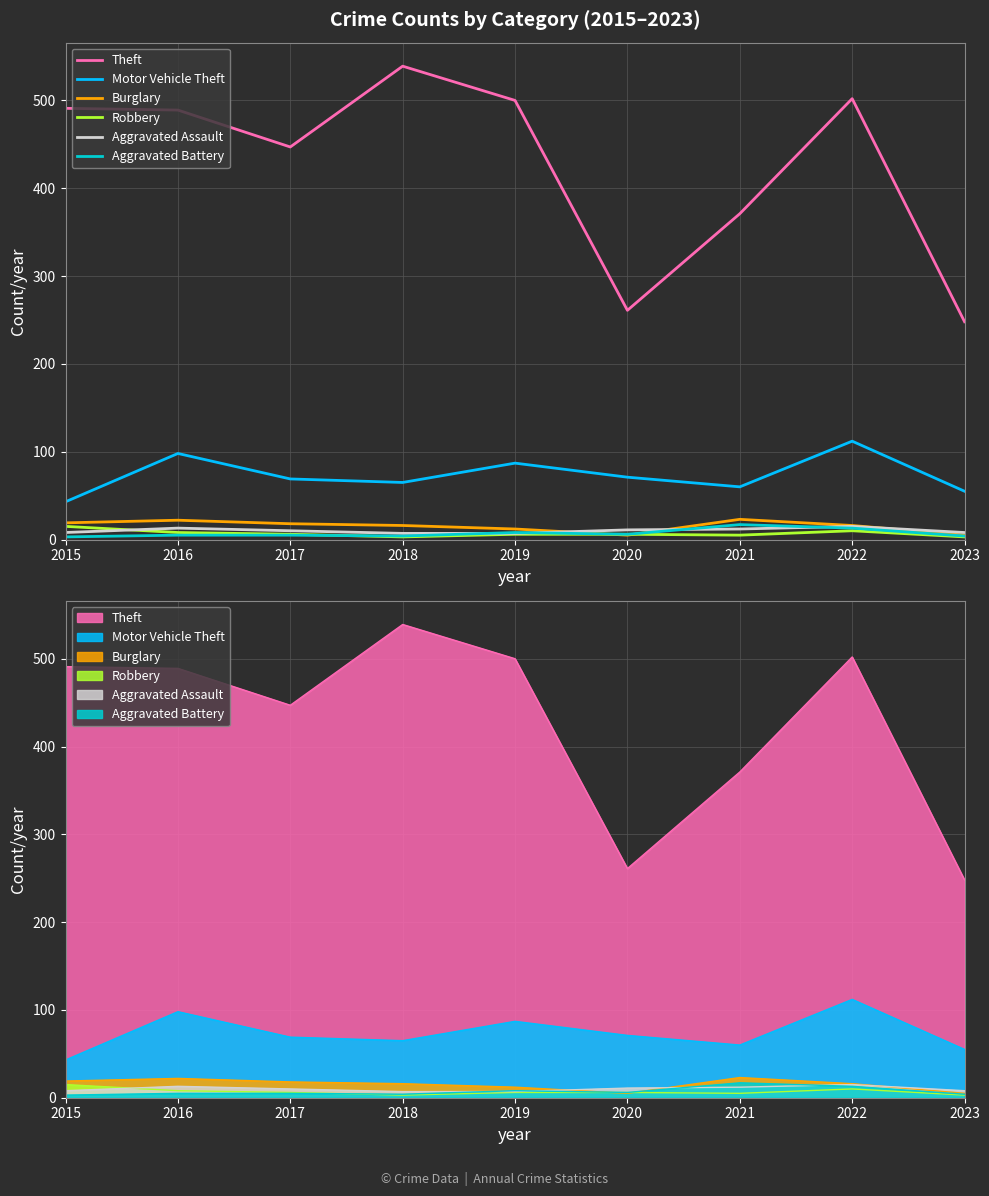

How many times do Robbery and Aggravated Battery cross each other?

1